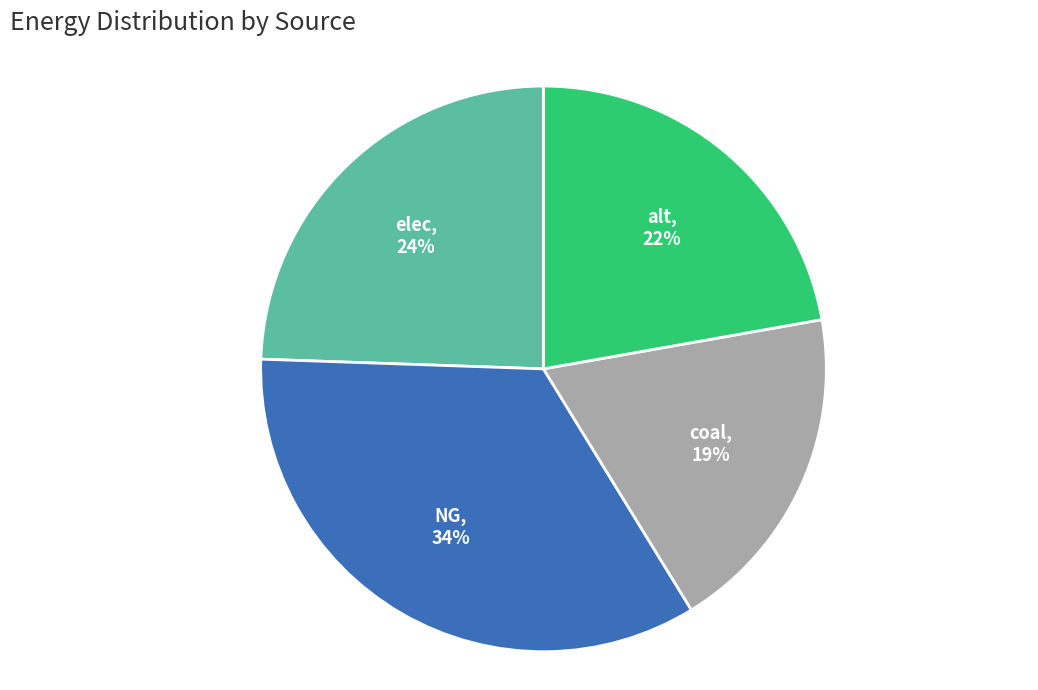

To the nearest percent, what is the average slice percentage?

25%